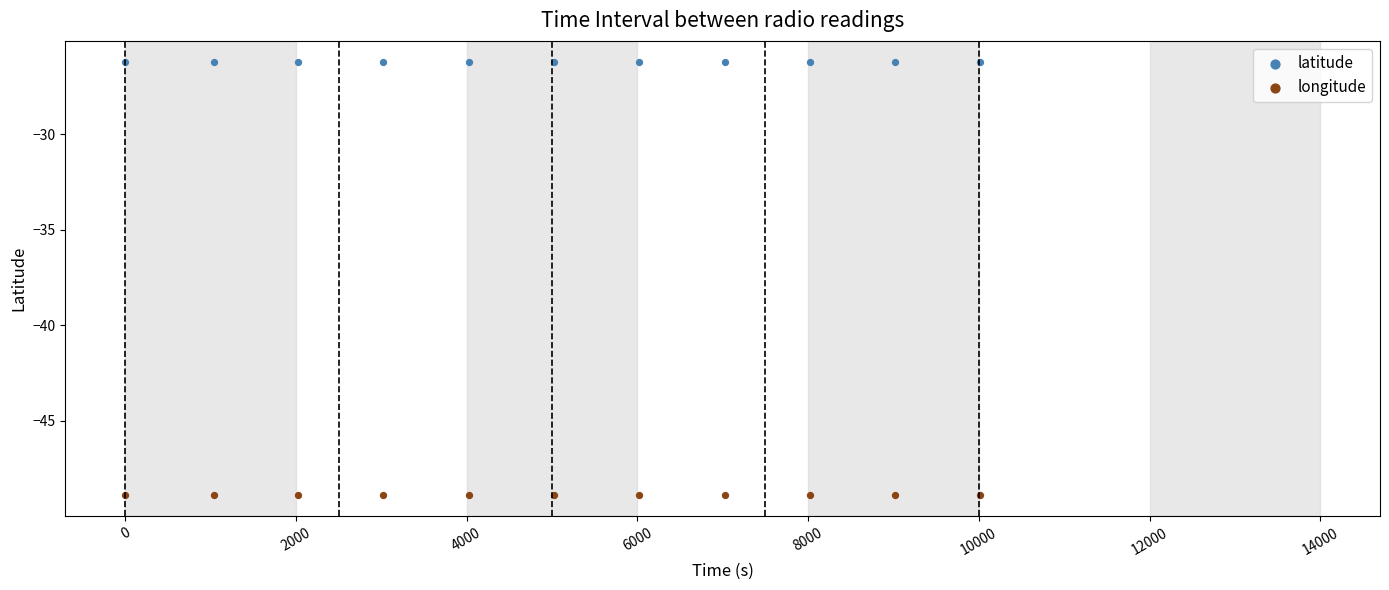

Which series contains the lowest Y value?

longitude